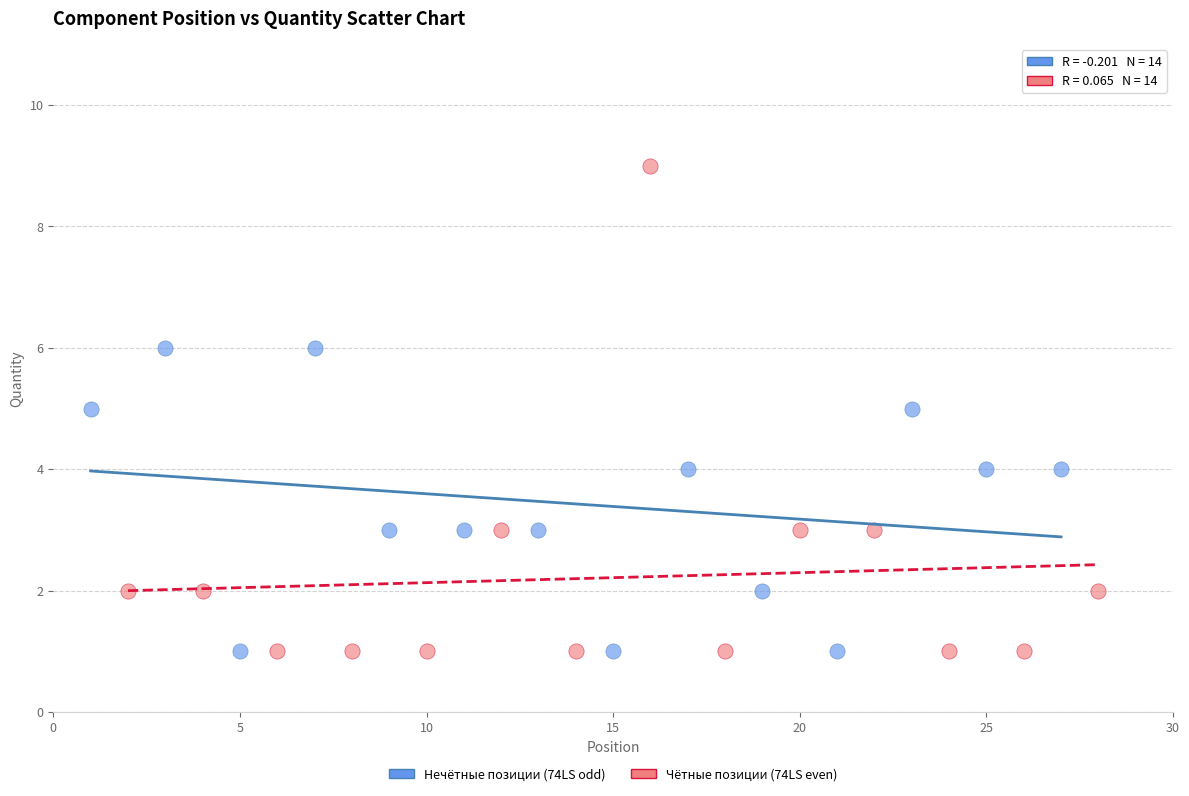

Which series has the widest spread of Y values?

Чётные позиции (74LS even)